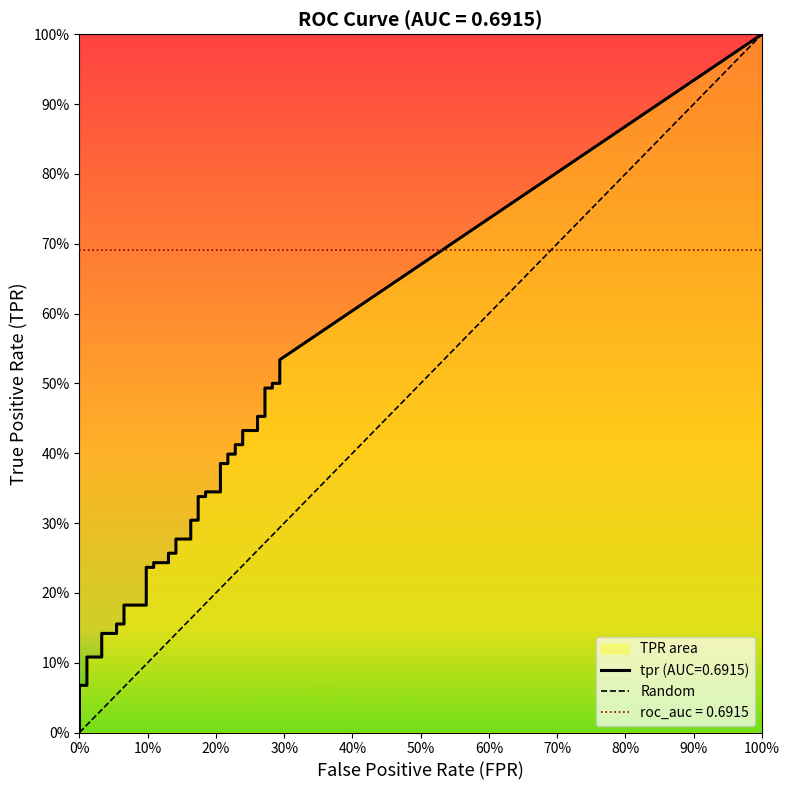

What is the label of the 16th point from the left?

15